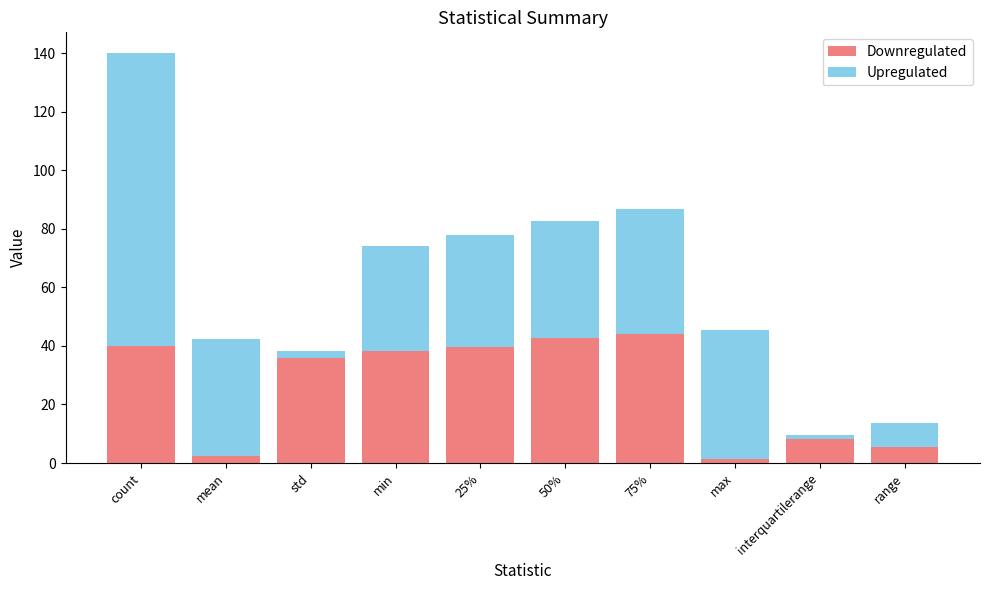

The value of Downregulated at interquartilerange is 8.2. True or false?

True